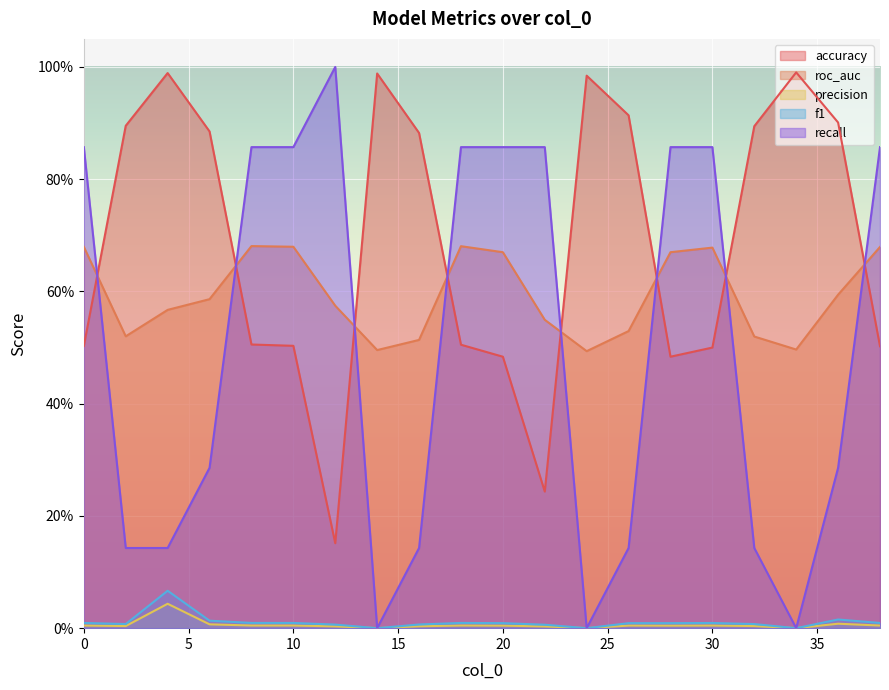

What are all the series names shown in the legend?

accuracy, roc_auc, precision, f1, recall